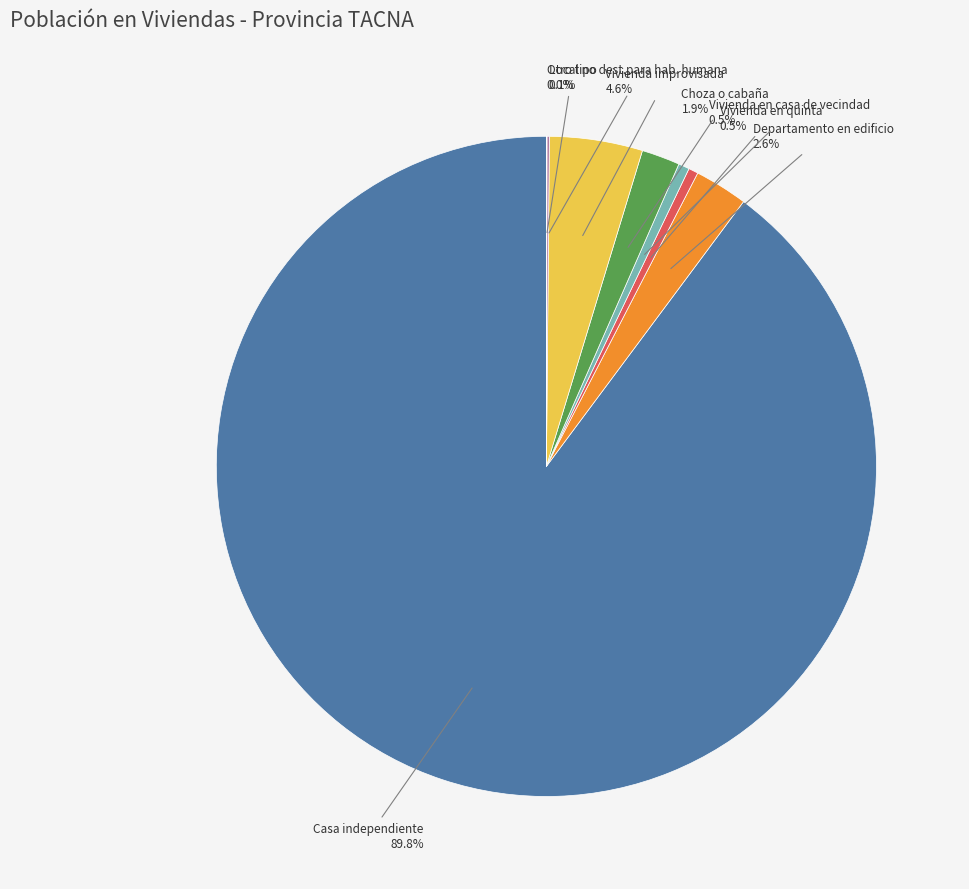

Is there a majority slice in this chart?

Yes